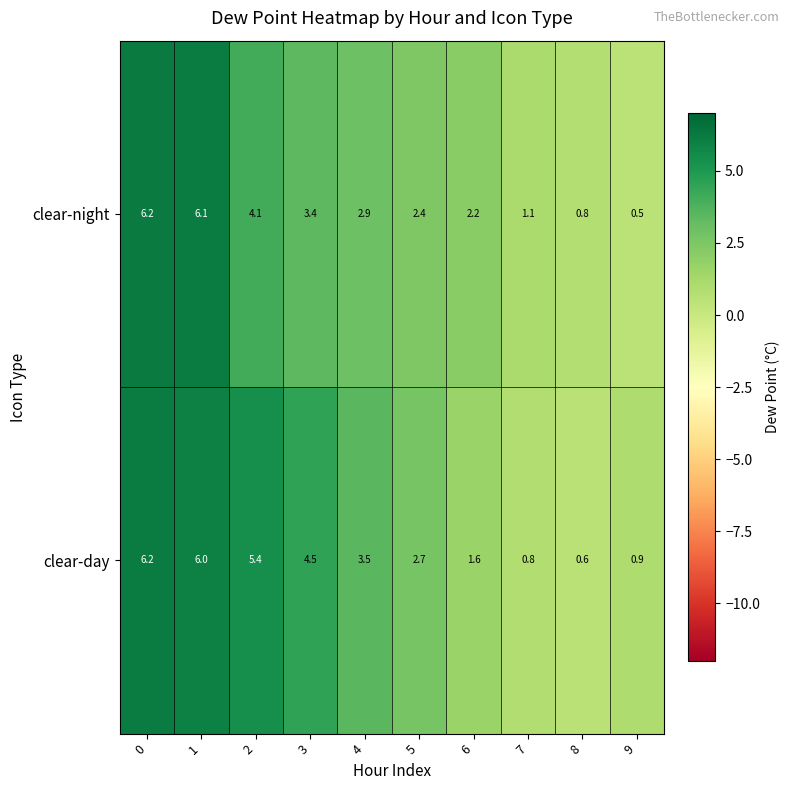

At how many categories does at least one series exceed 1?

8